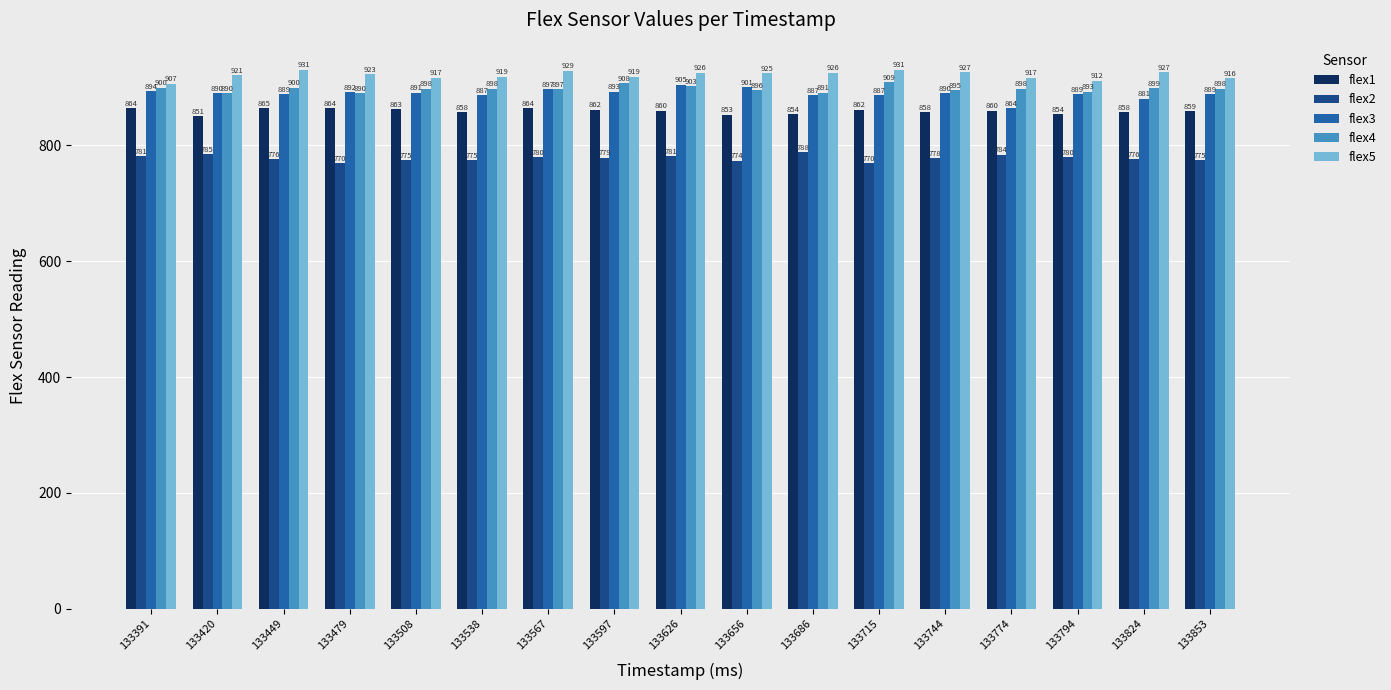

Is it true that flex3 equals 892 at 133479?

True